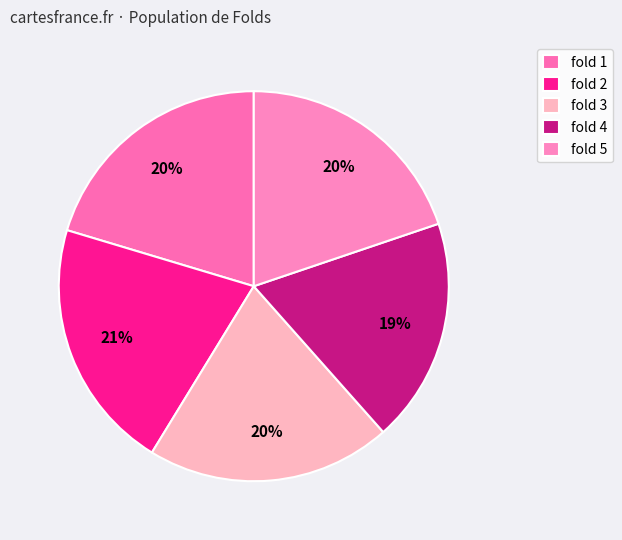

What percentage is the fold 4 slice, to the nearest percent?

19%